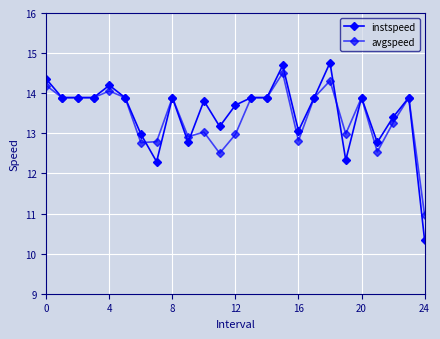

At which label does avgspeed reach its peak?

15